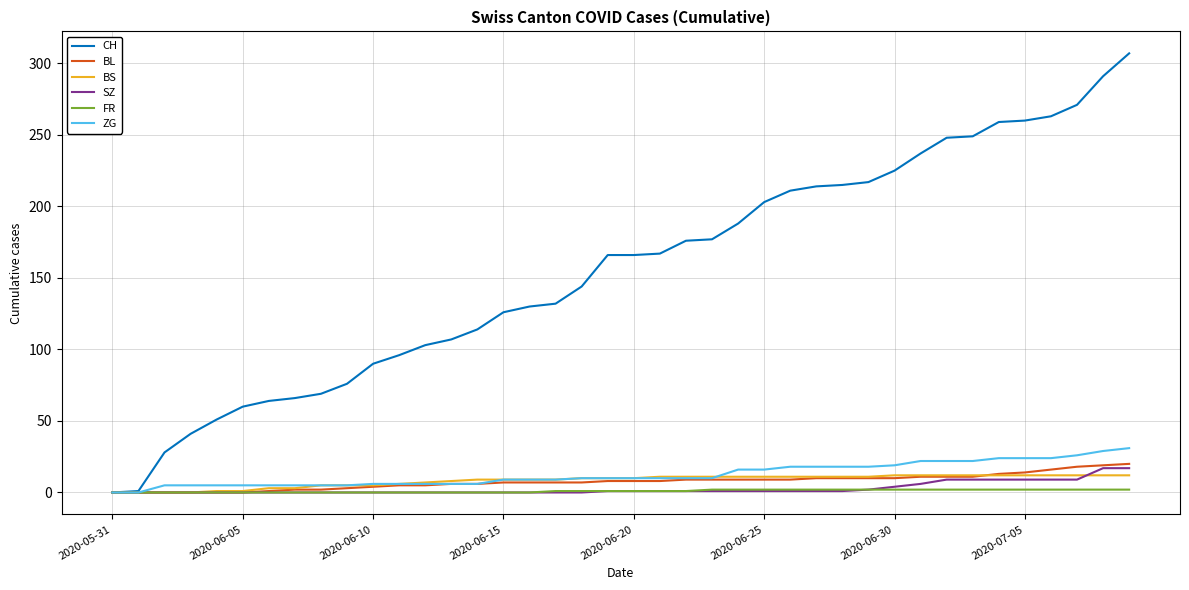

What is the difference between the maximum and minimum values in the BS series?

12